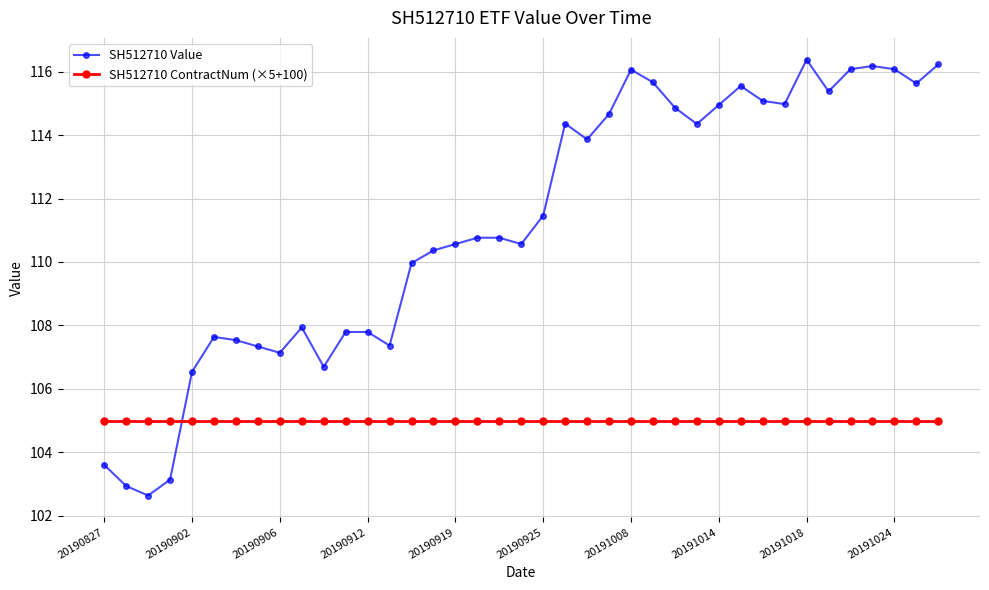

What is the difference between the maximum and minimum values in the SH512710 Value series?

13.7